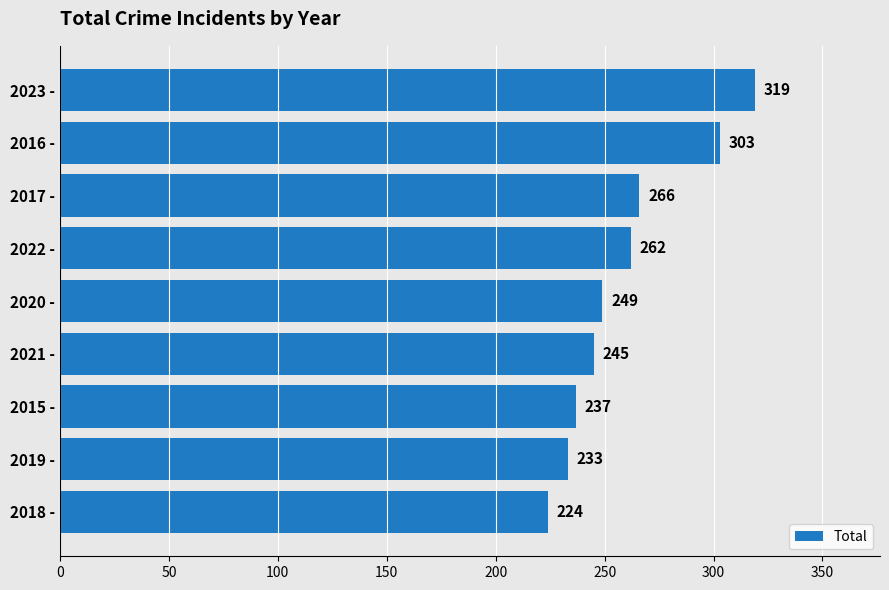

What is the change in value from 2015 - to 2018 -?

-13